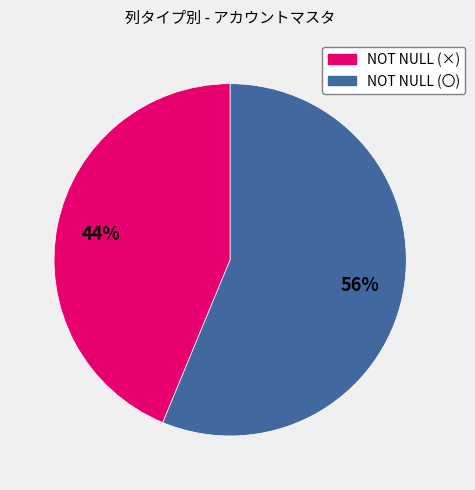

To the nearest percent, what is the average slice percentage?

50%